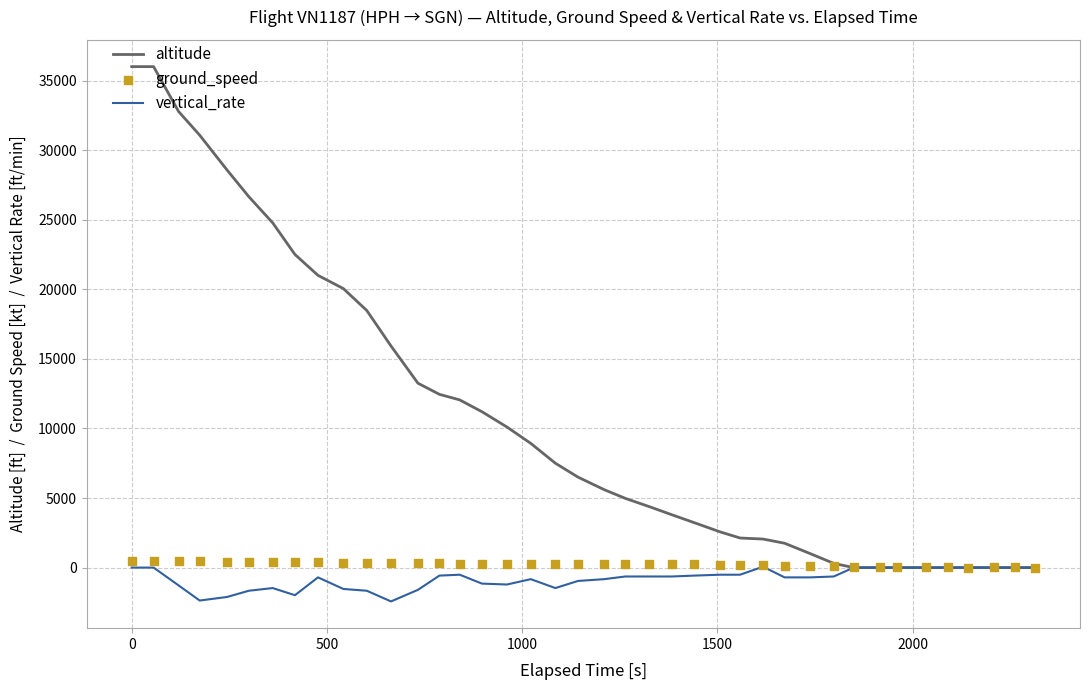

What is the minimum value for vertical_rate?

-2432